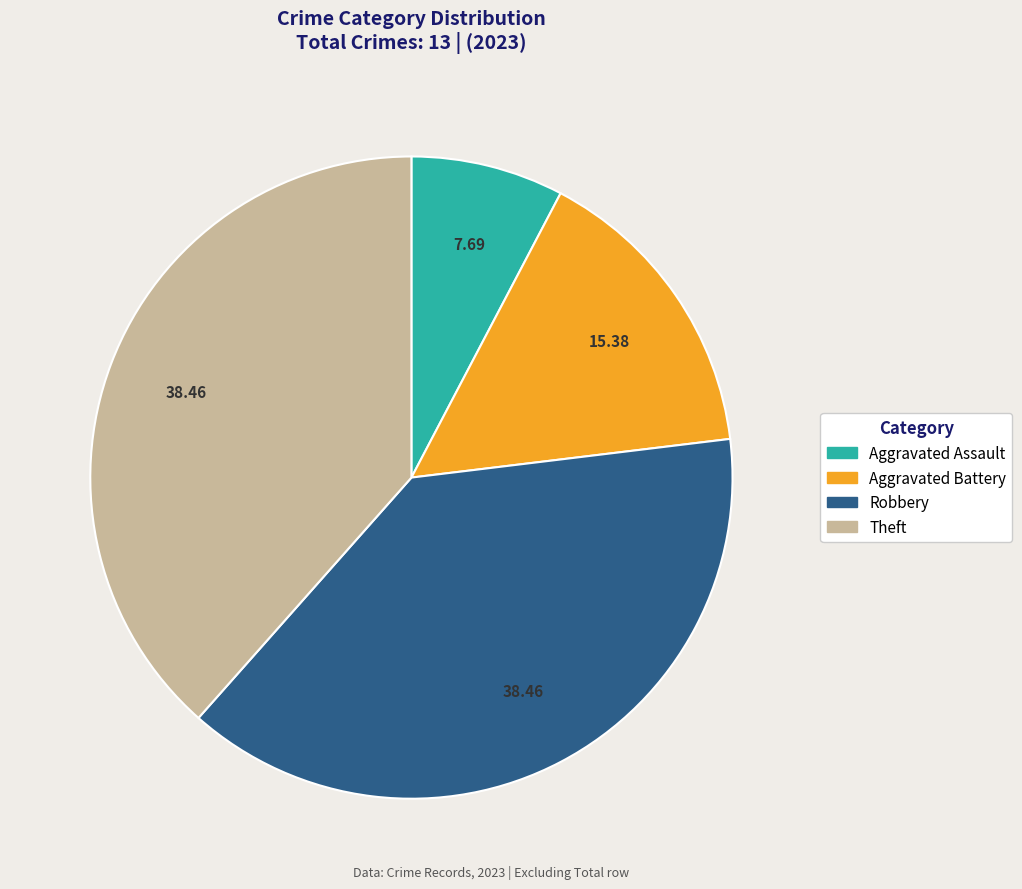

Which category has the smallest portion of the pie?

Aggravated Assault